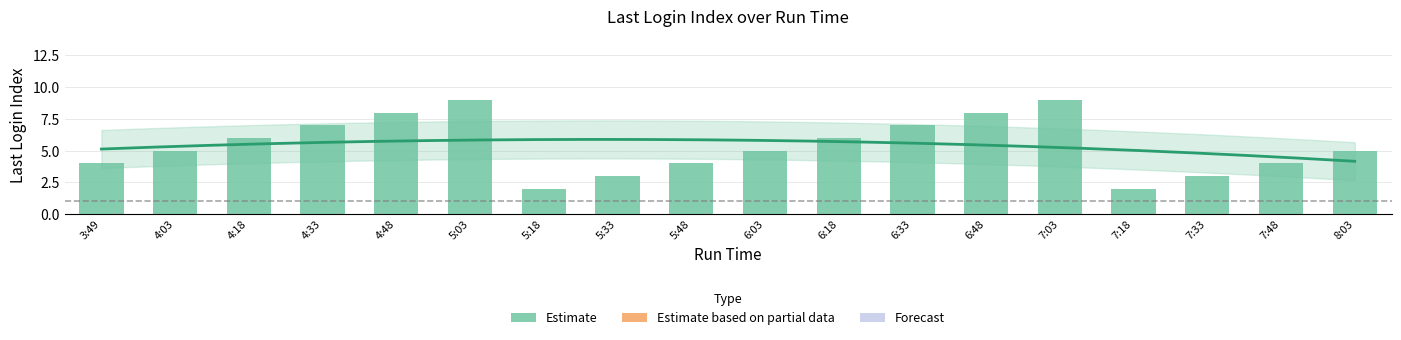

How many bars are there in total?

18